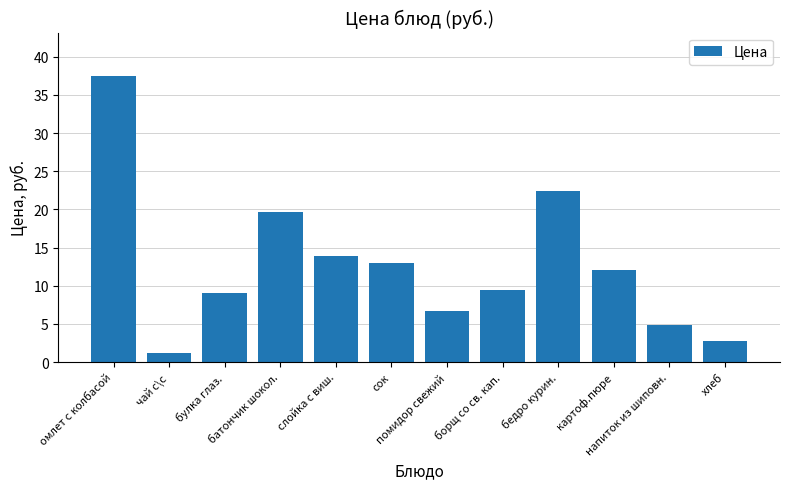

Which has a higher value, бедро курин. or борщ со св. кап.?

бедро курин.